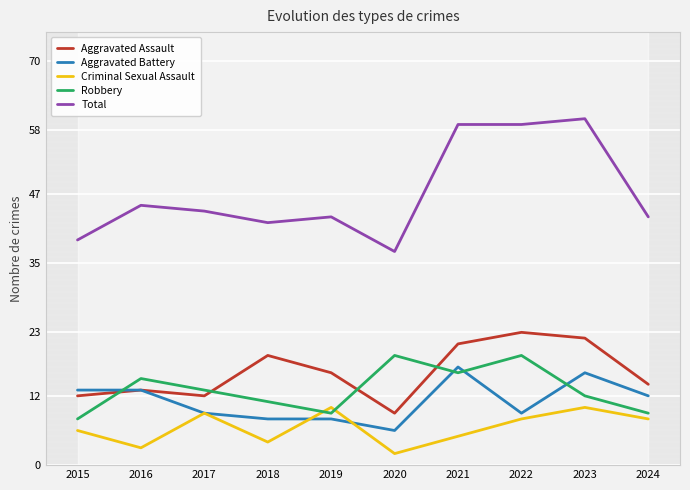

Where does the Aggravated Assault series first go above 16?

2018